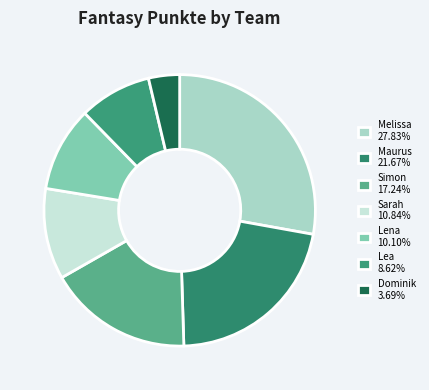

Approximately how many times larger is the value at Simon compared to Maurus?

0.8